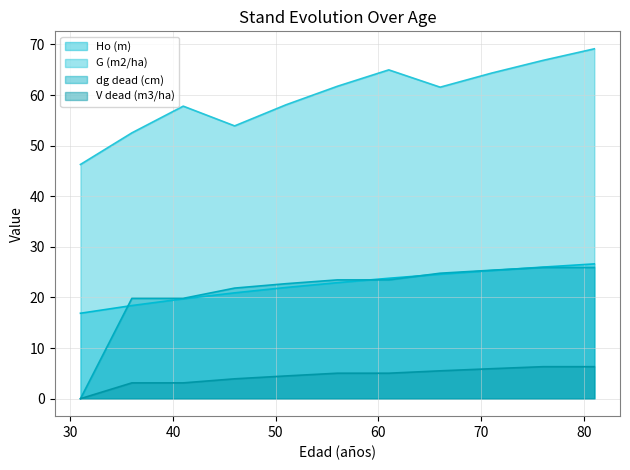

What are all the series names shown in the legend?

Ho (m), G (m2/ha), dg dead (cm), V dead (m3/ha)